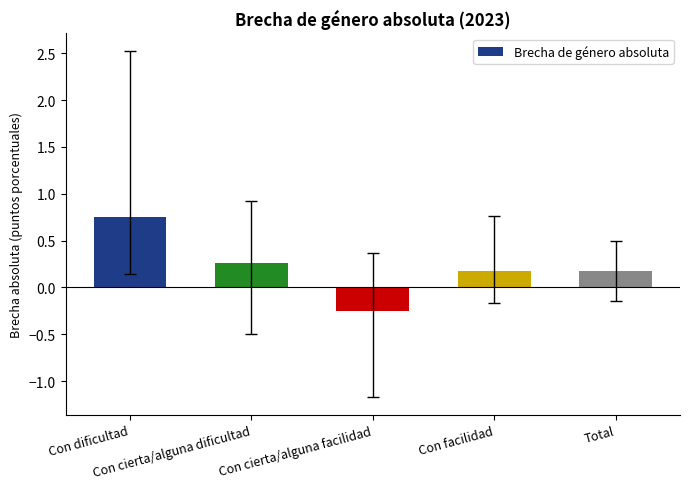

Count the values in the range 0 to 1.

4